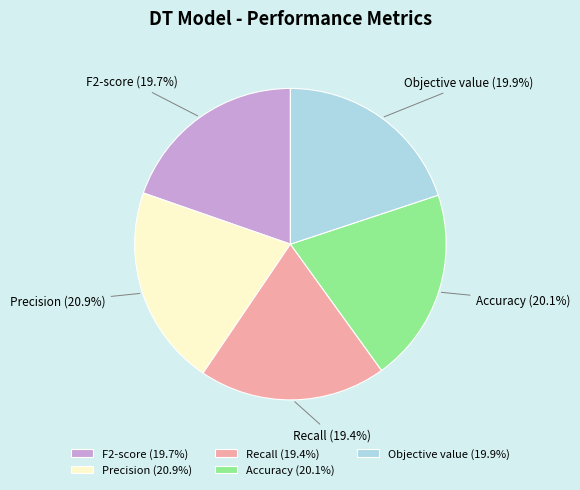

How much of the chart is everything except Objective value?

80.1%